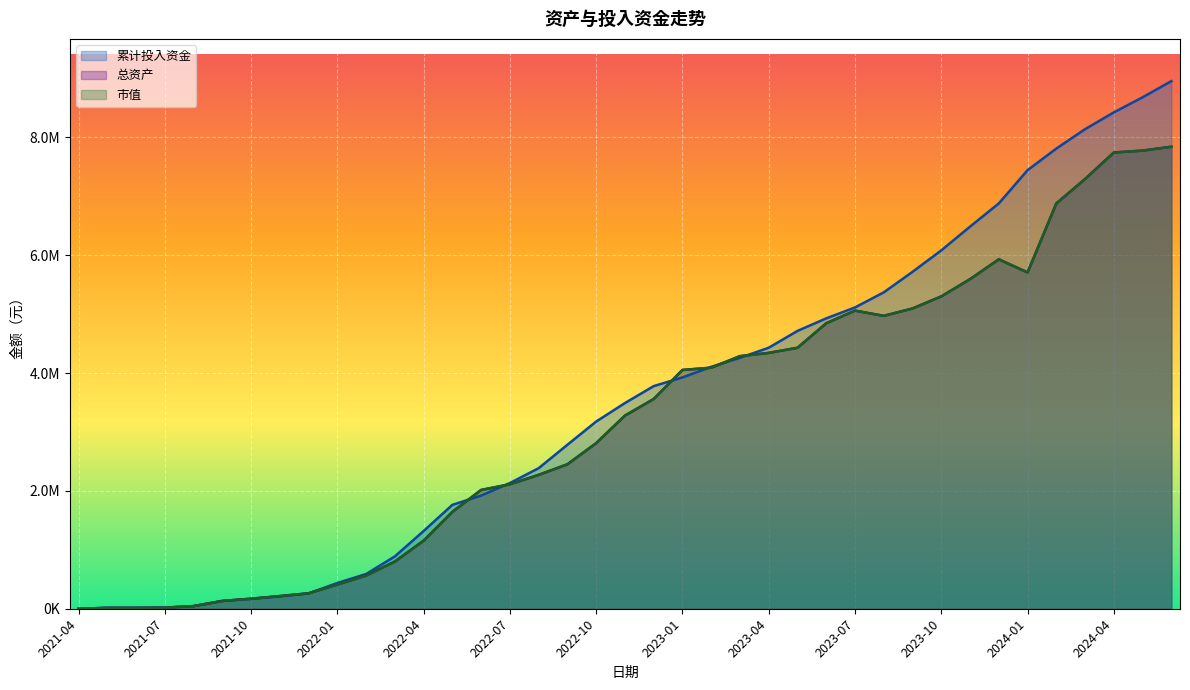

What is the sum of all 累计投入资金 values?

137016159.1